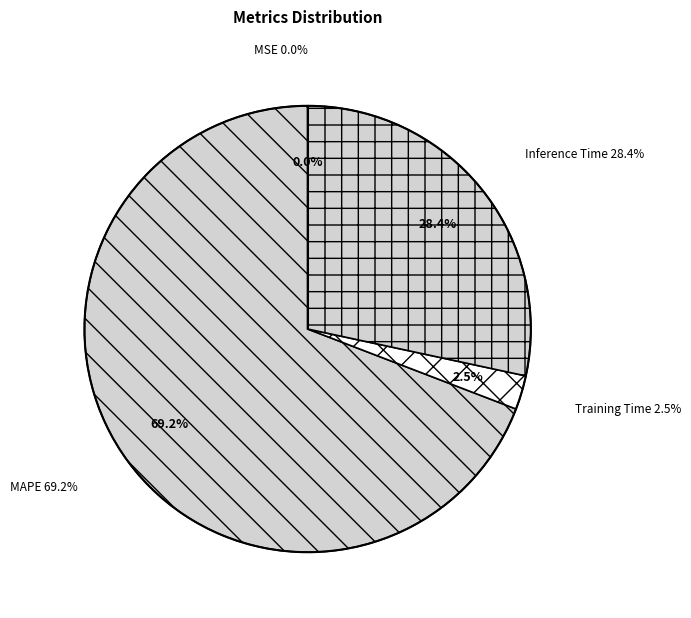

Do Training Time and MSE together represent more than half of the pie?

No